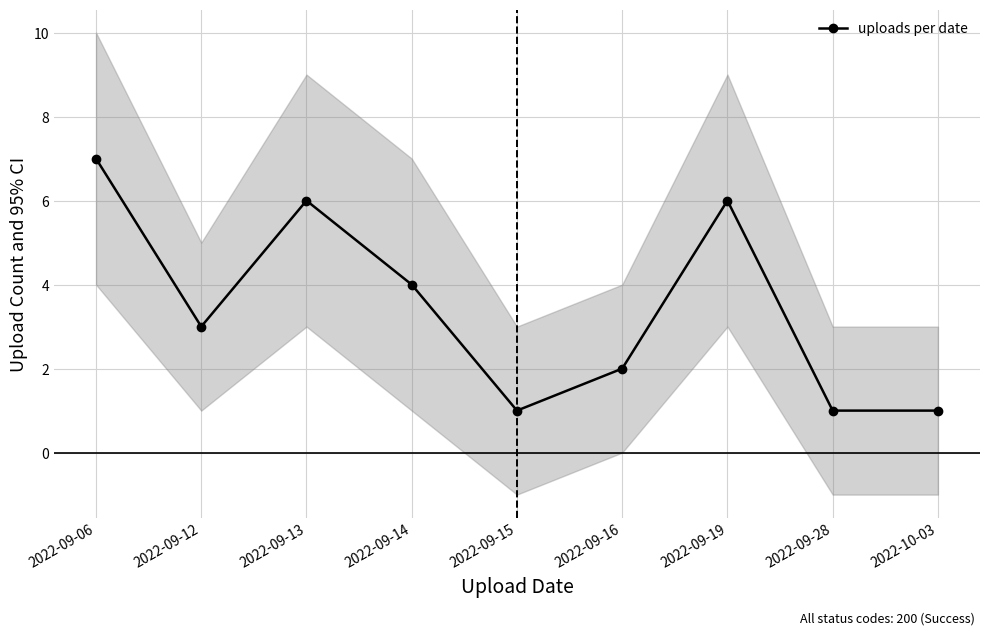

How many values are below 3?

4